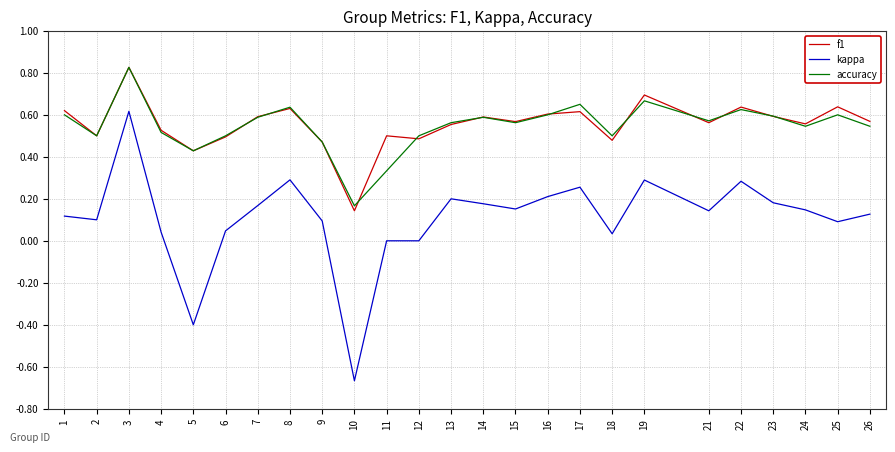

At which label does accuracy reach its minimum?

10